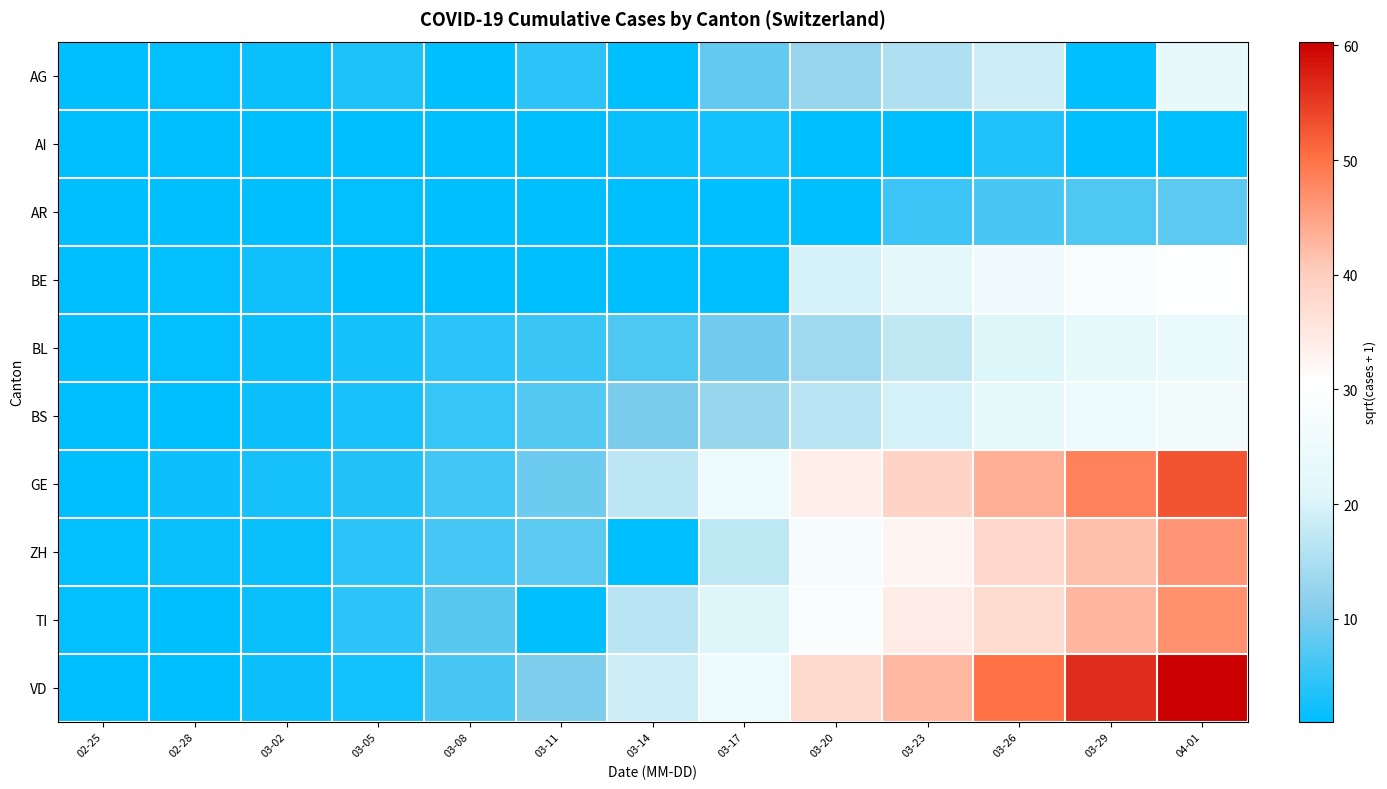

Which category has the highest value across all series?

04-01